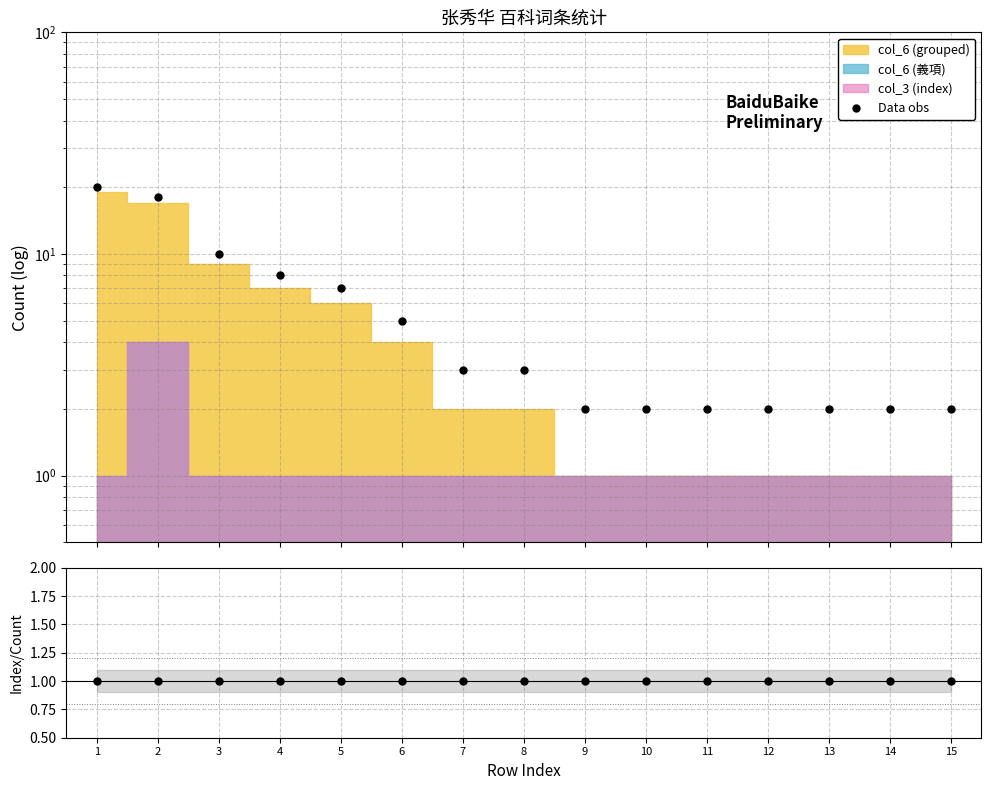

What is the total value across all series at 15?

3